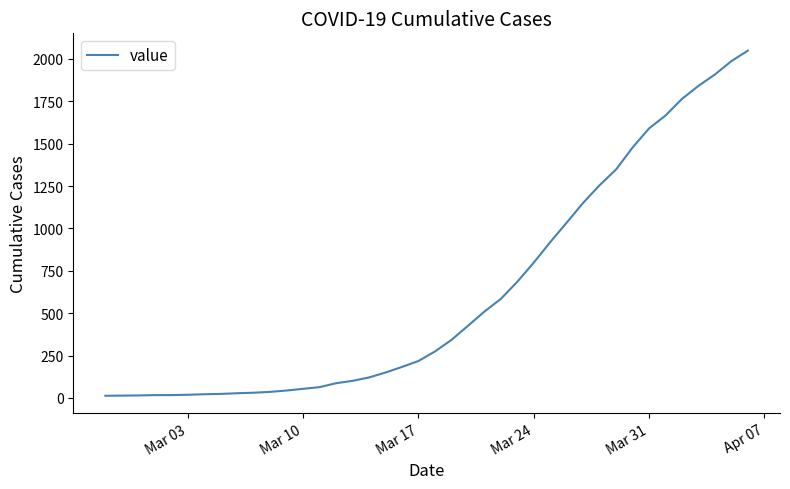

What is the difference between the maximum and minimum values?

2036